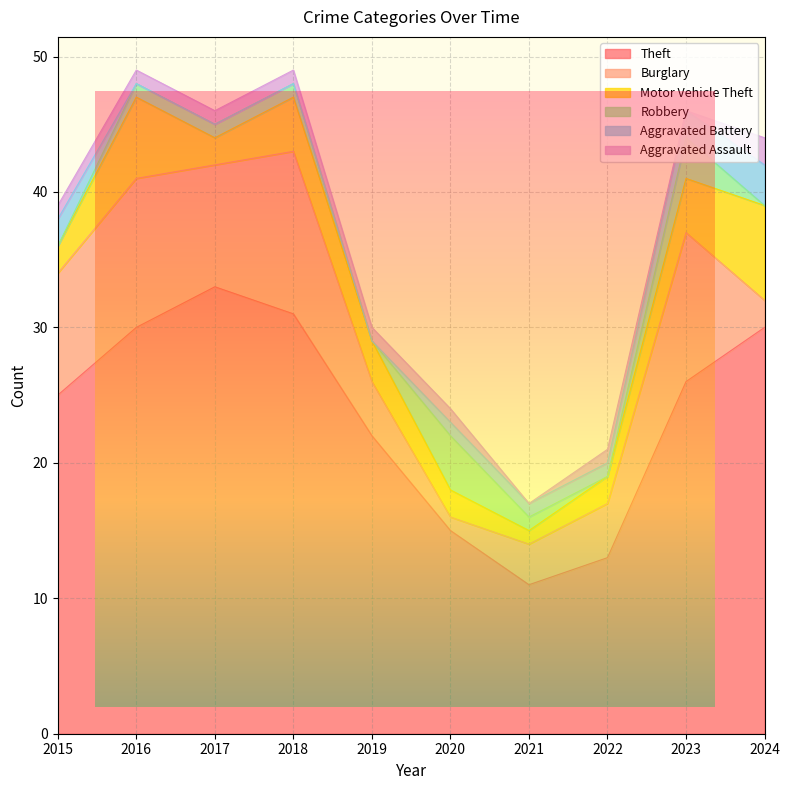

Does the chart display data point markers on the line(s)?

No